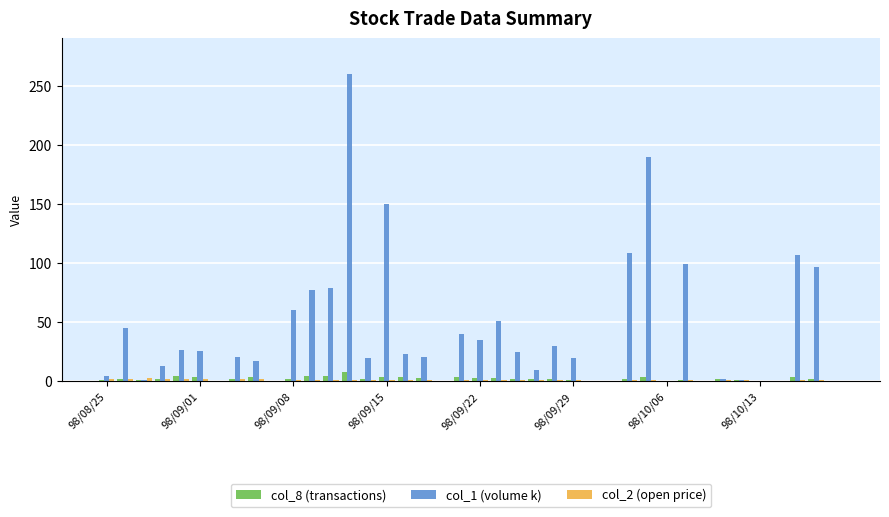

Which series has the largest total across all categories?

col_1 (volume k)